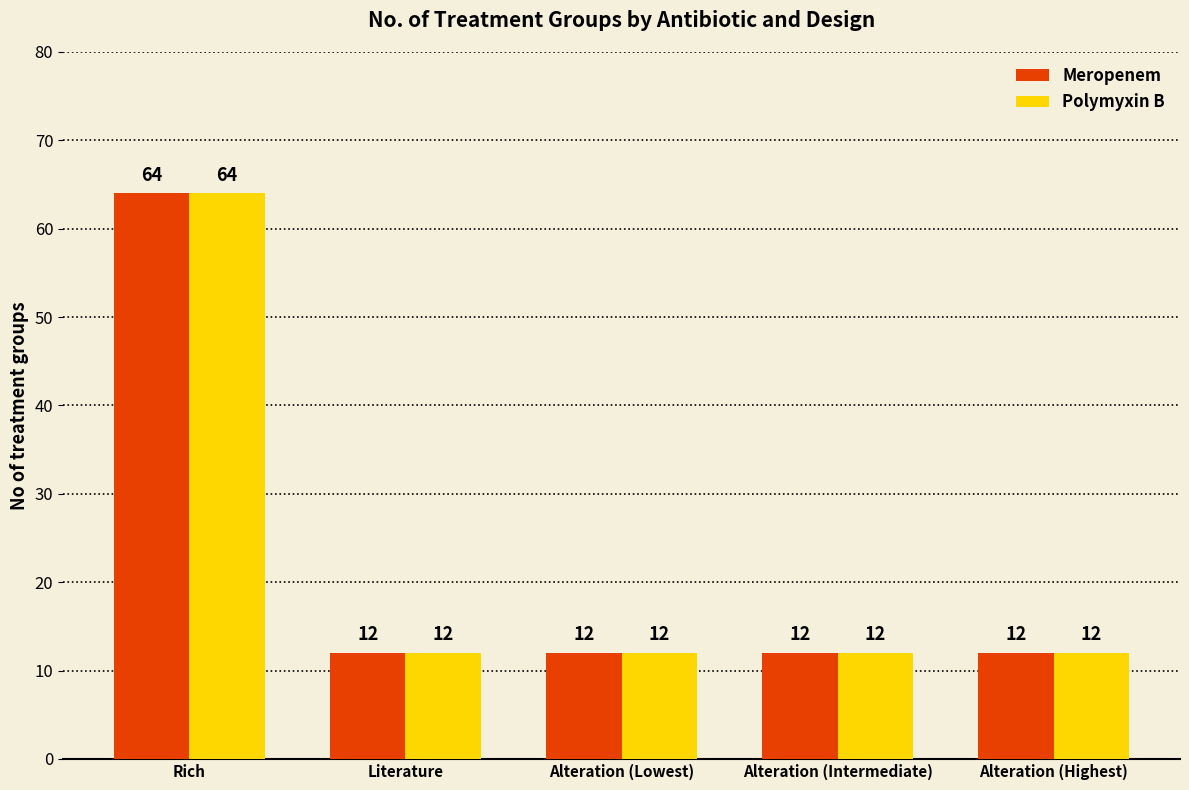

What are all the series names shown in the legend?

Meropenem, Polymyxin B